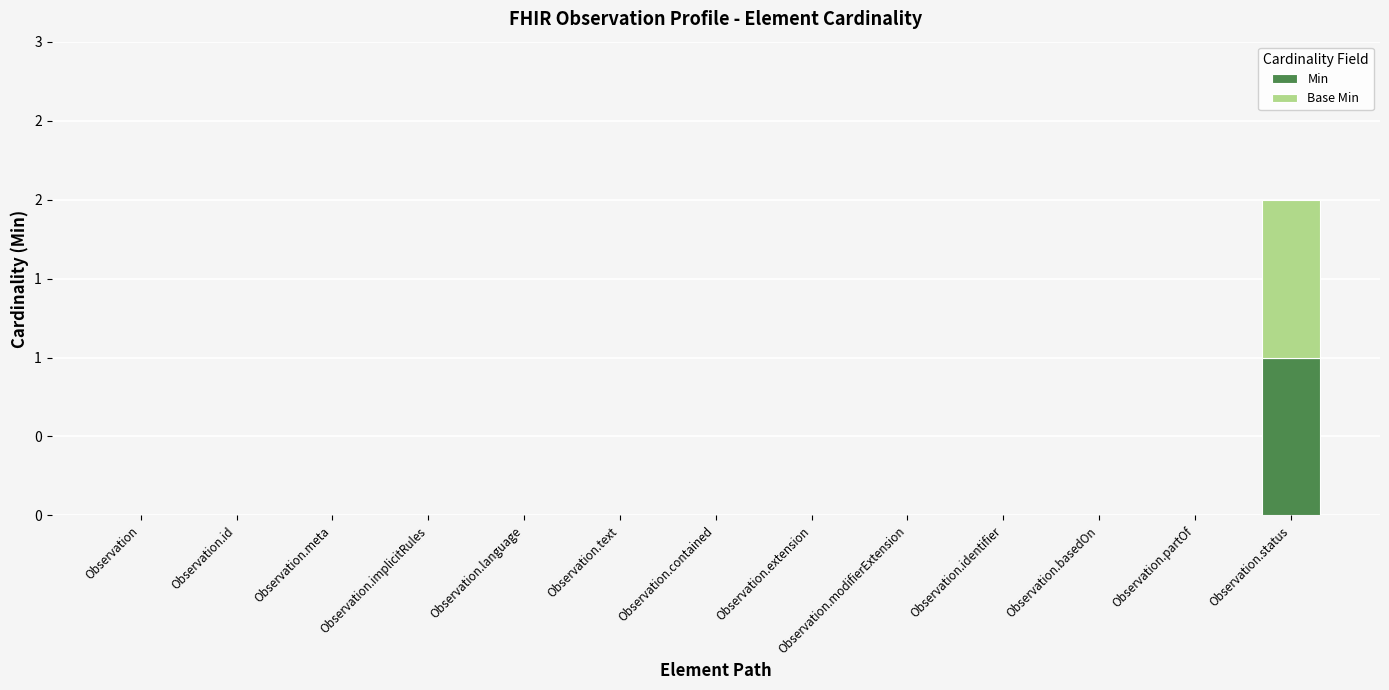

What are all the series names shown in the legend?

Min, Base Min